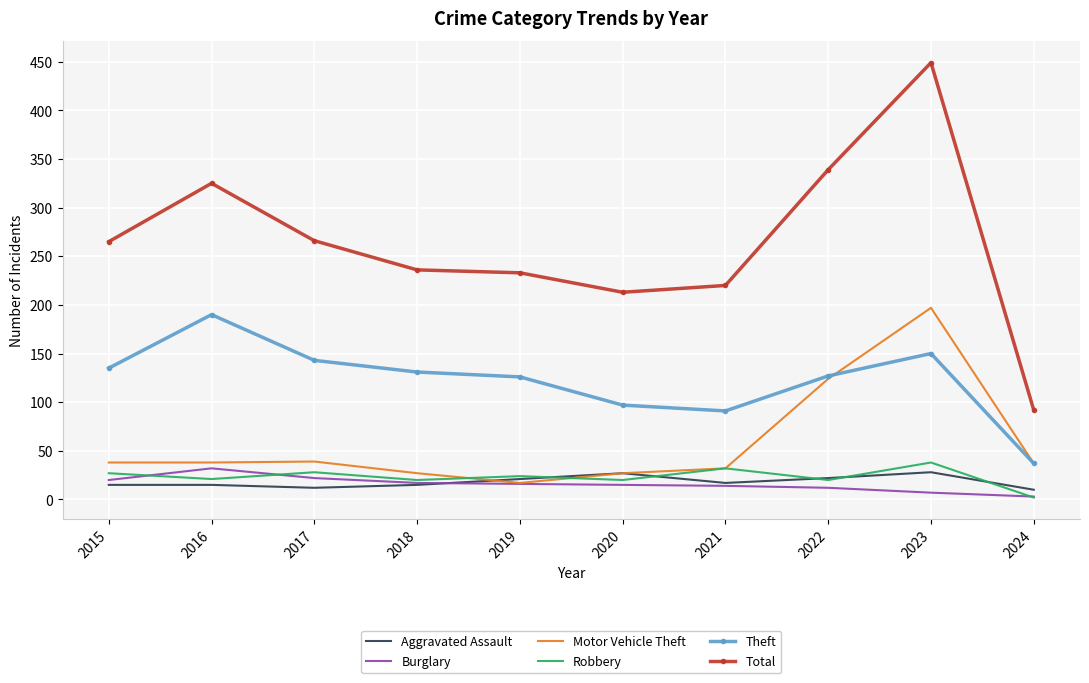

True or false: Aggravated Assault and Total intersect in this chart.

False